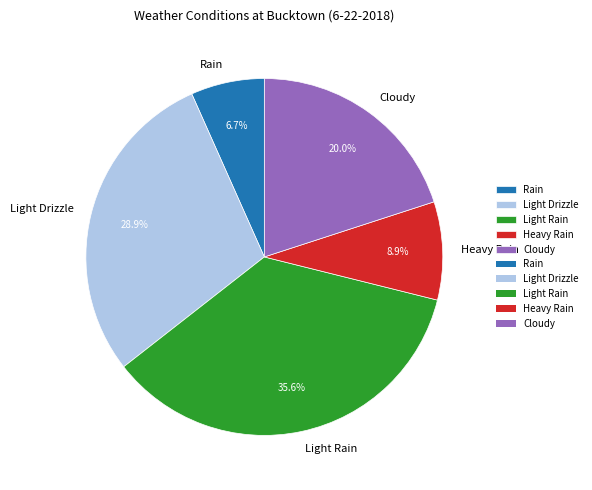

To the nearest percent, what percentage of the pie is Light Rain?

36%